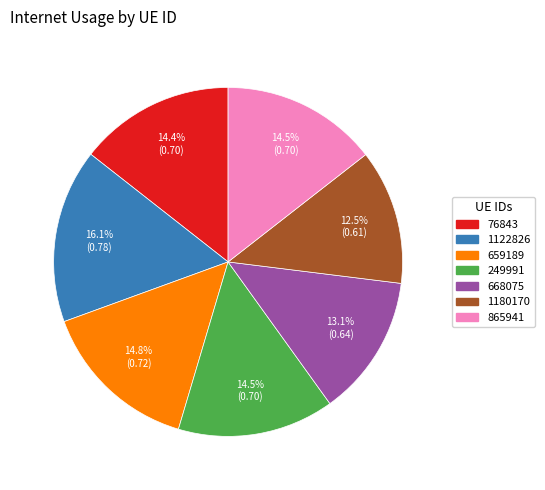

Count the number of slices in the pie.

7